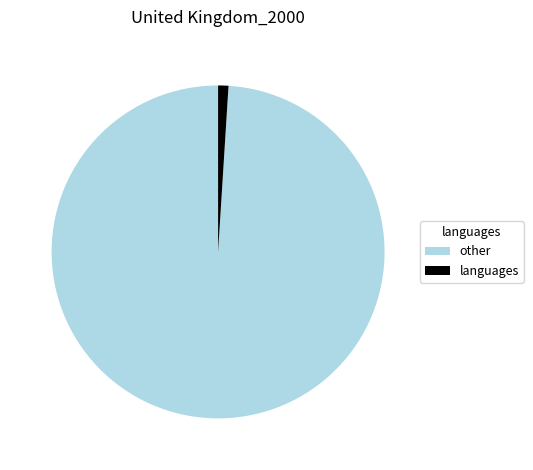

The other slice represents 89% of the pie. True or false?

False